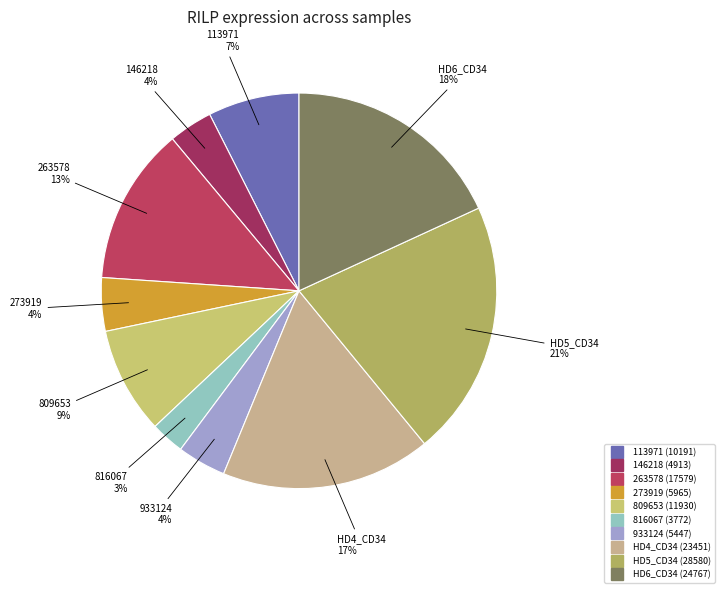

How many segments does this pie chart have?

10